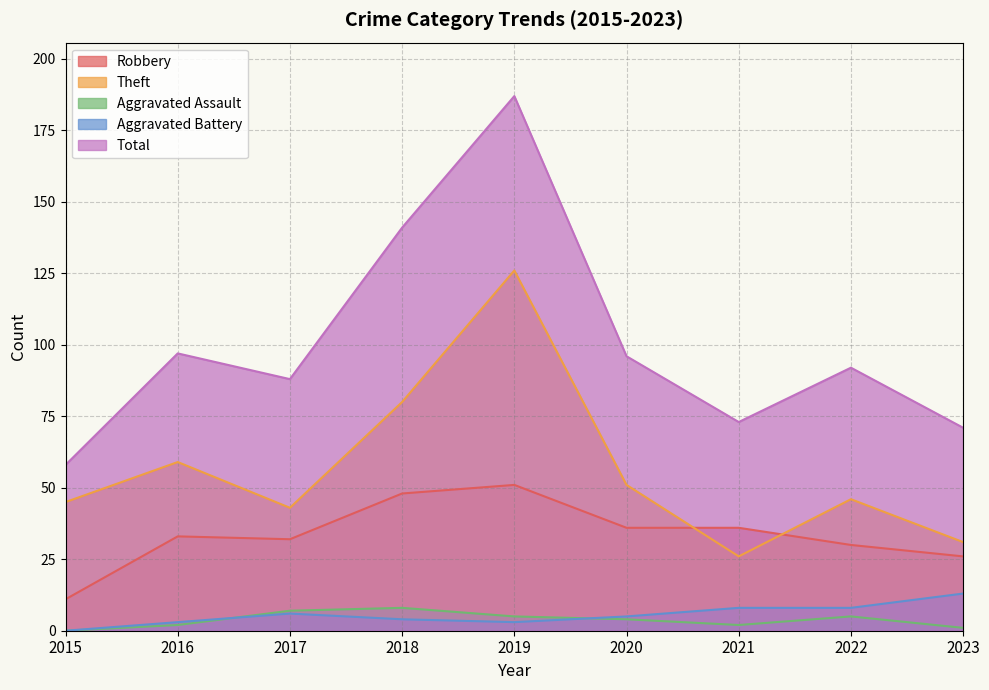

What is the difference between the maximum and minimum values in the Aggravated Assault series?

8